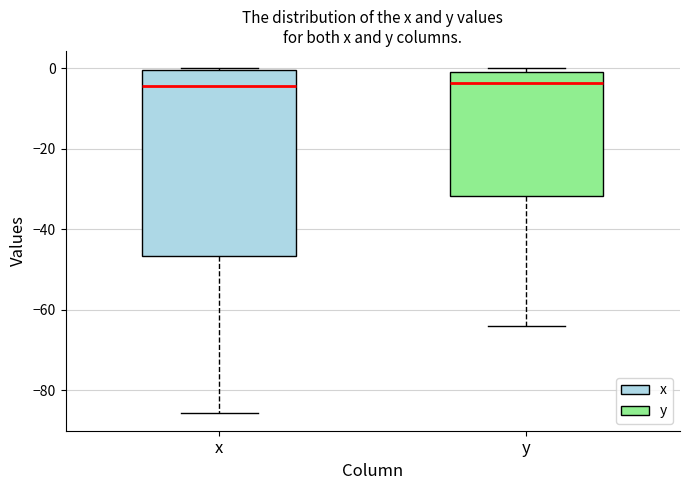

Comparing the boxes themselves (not the whiskers), which one is the tallest?

x